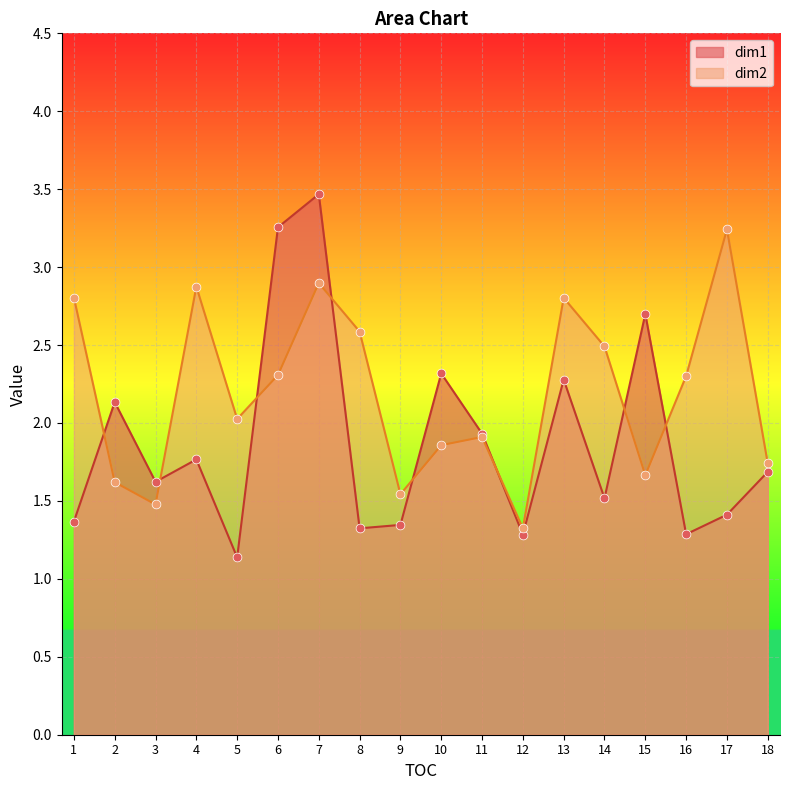

Which series reaches the minimum Y coordinate?

dim1